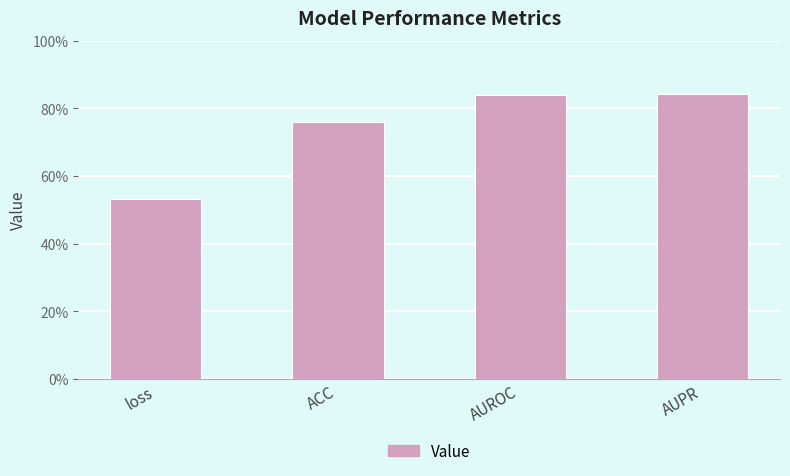

The chart shows a value of 0.8 at AUROC. True or false?

True